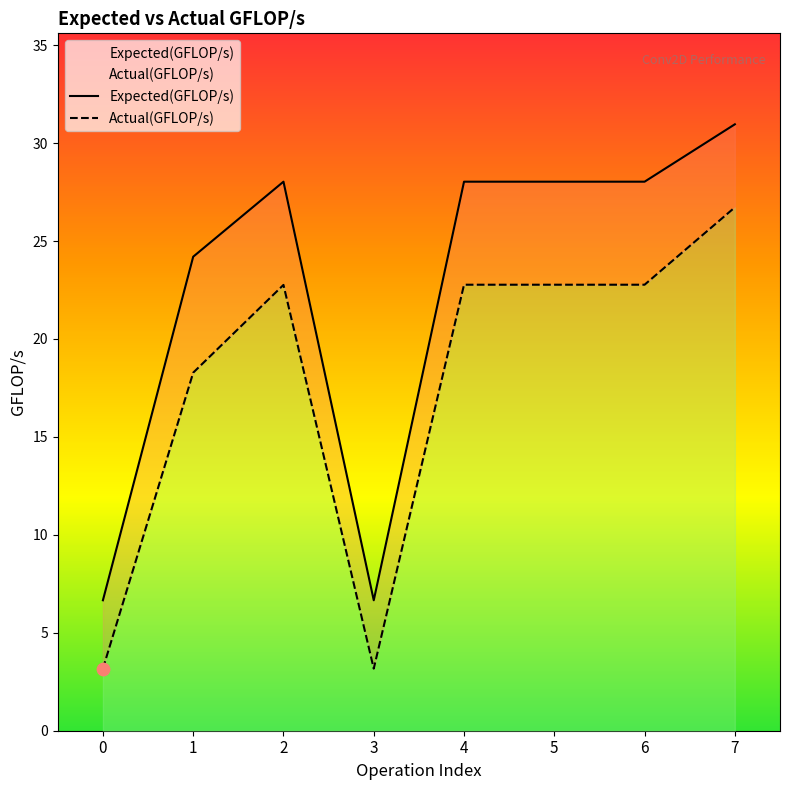

What is the total value across all series at 2?

50.8